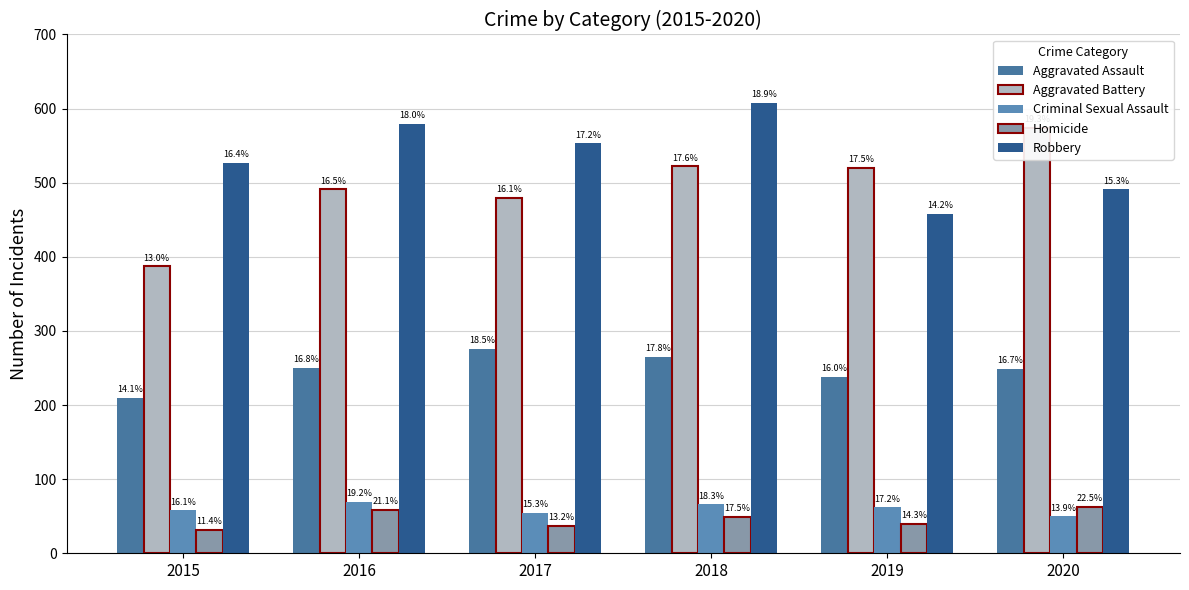

Reading left to right, what are all the values shown in this chart?

Aggravated Assault: 210	250	276	265	238	249
Aggravated Battery: 387	491	480	522	520	574
Criminal Sexual Assault: 58	69	55	66	62	50
Homicide: 32	59	37	49	40	63
Robbery: 527	579	553	608	458	491